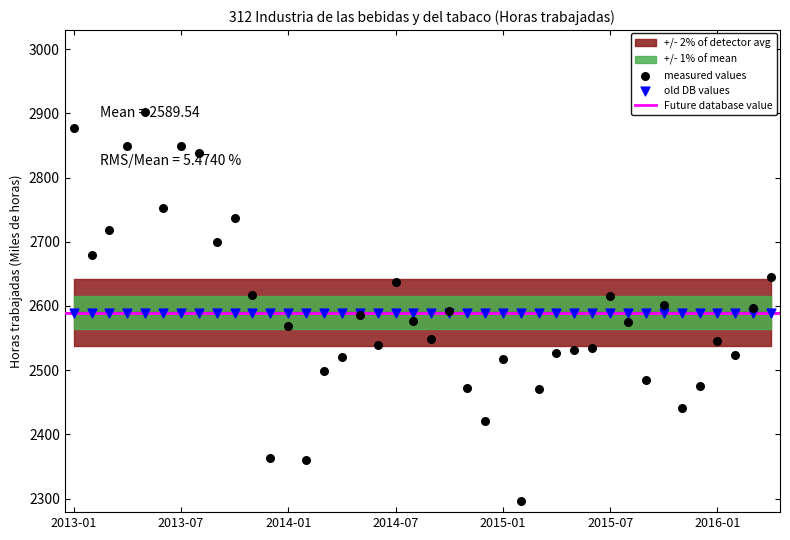

Which has a higher value, 2014-07 or 2013-01?

2013-01